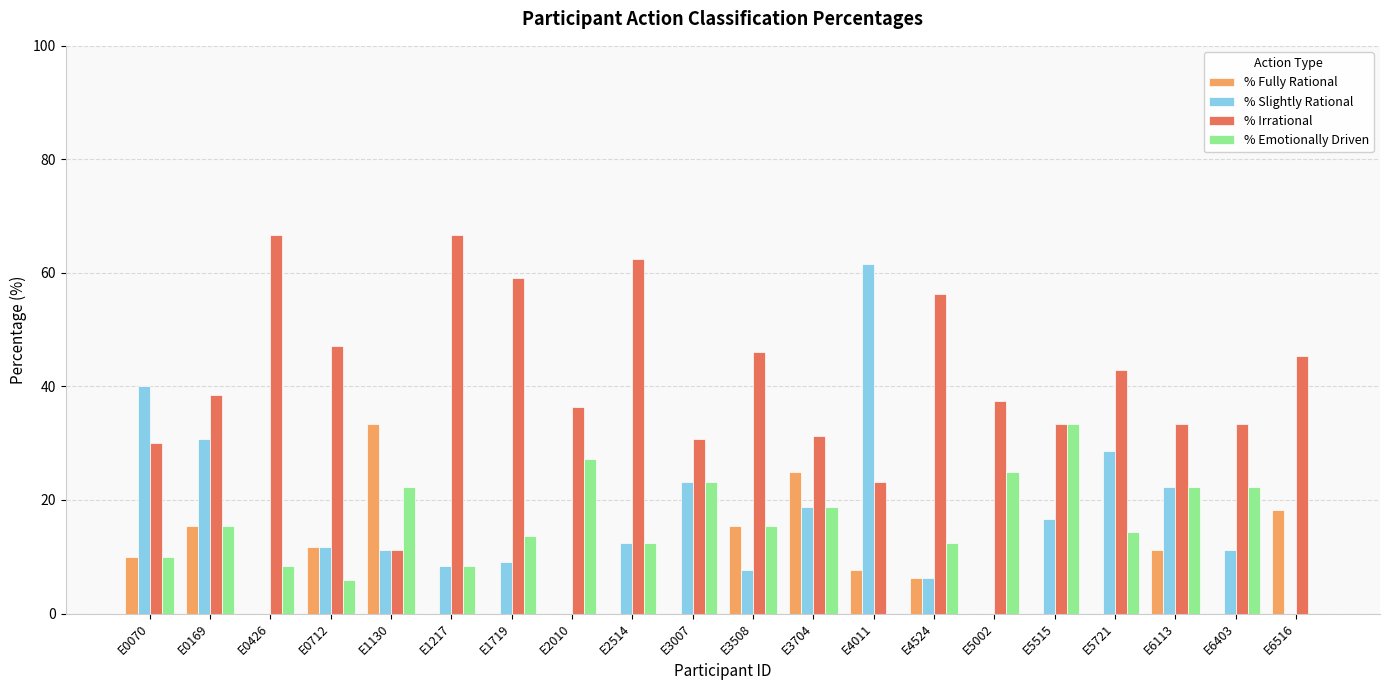

How many data points in % Emotionally Driven are above 15?

10